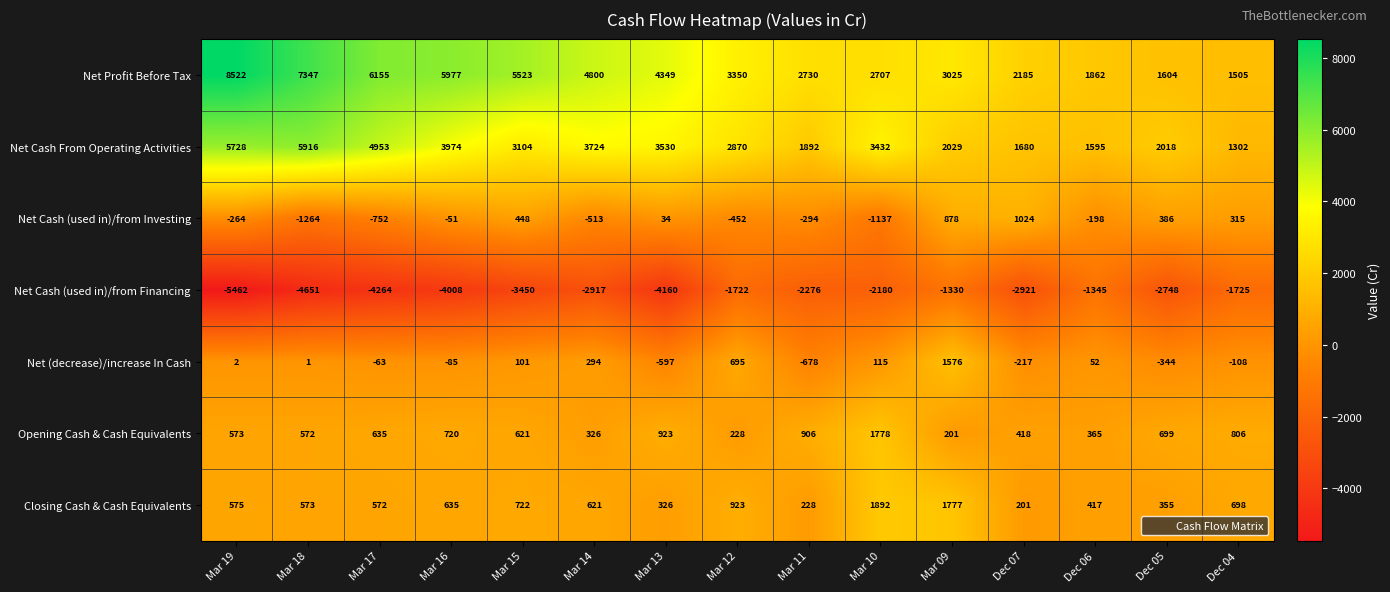

What is the lowest value of the Net Cash (used in)/from Financing series?

-5462